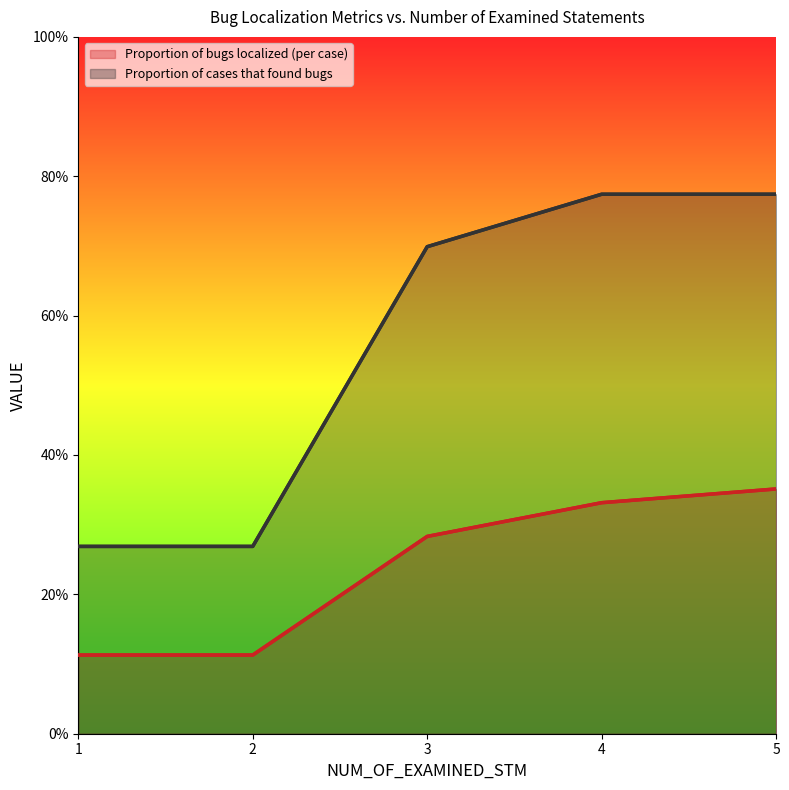

True or false: Proportion of bugs localized (per case) (line) and Proportion of cases that found bugs (line) cross at least once.

False